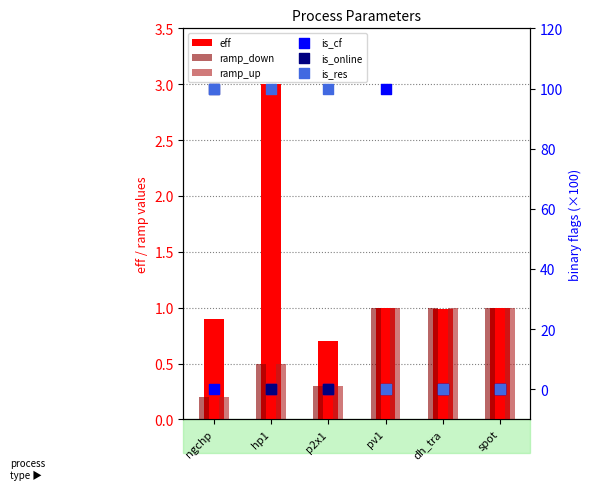

Which series has the largest Y range (max minus min)?

is_cf